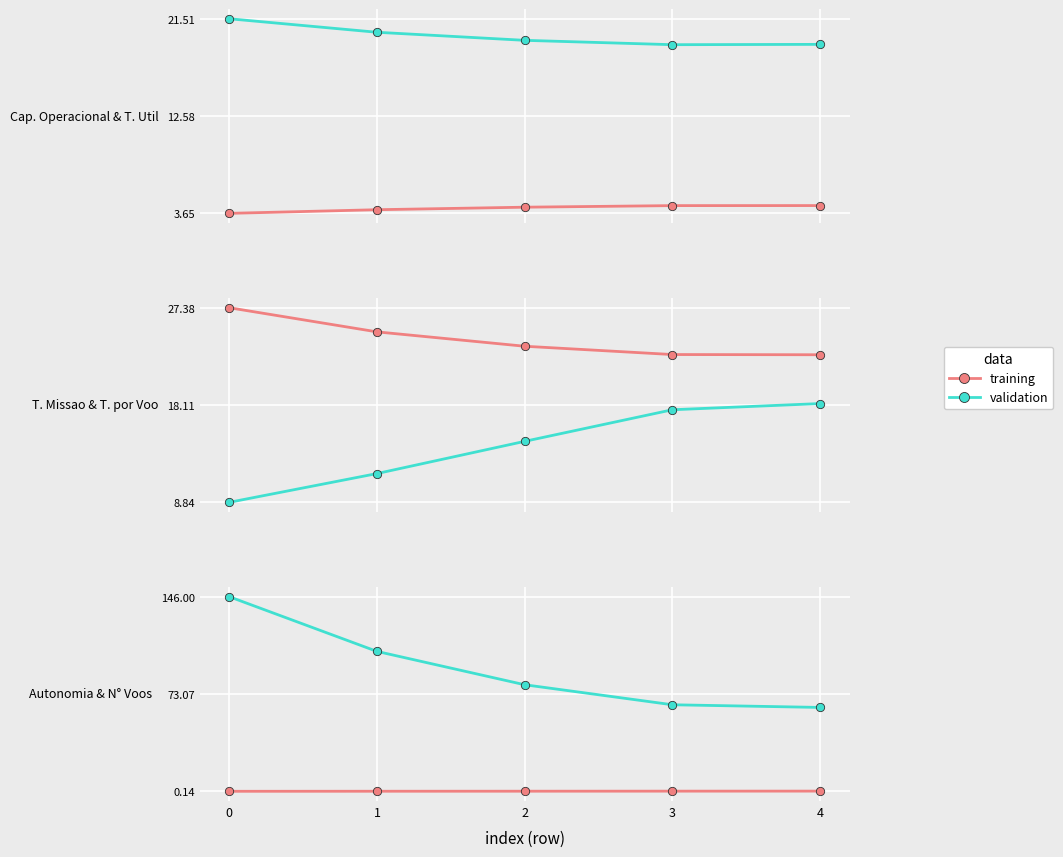

True or false: validation has a value of 0.4 at 4.

True